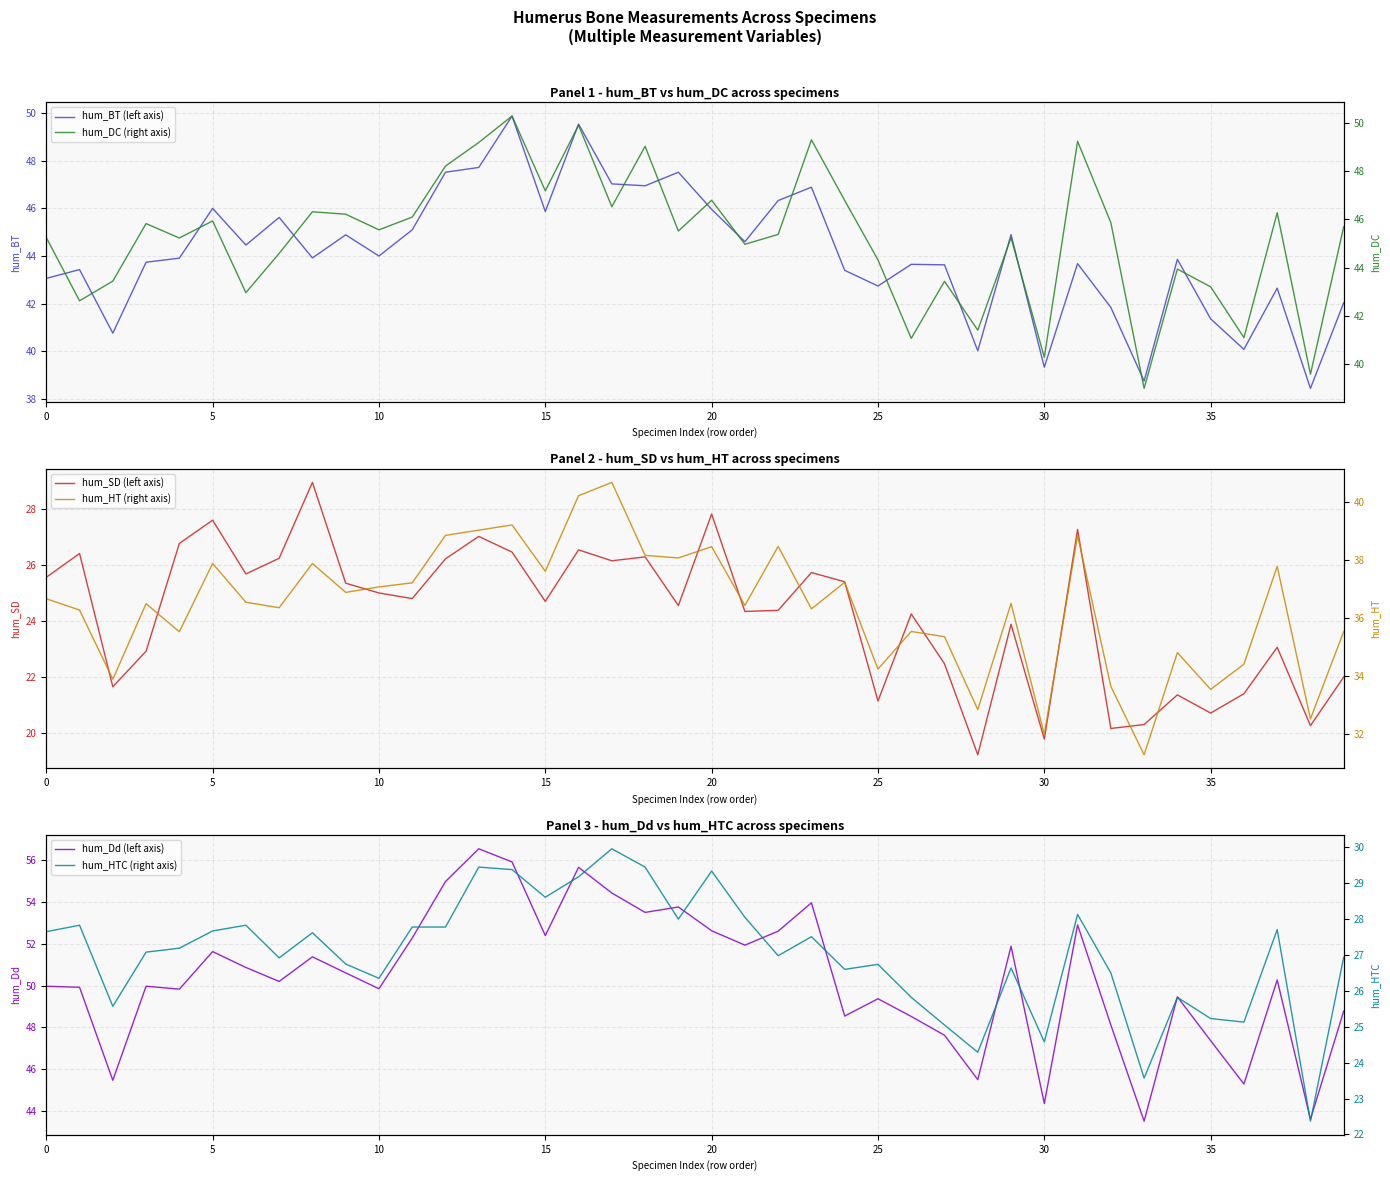

Which series has the widest spread of values?

hum_Dd (left axis)